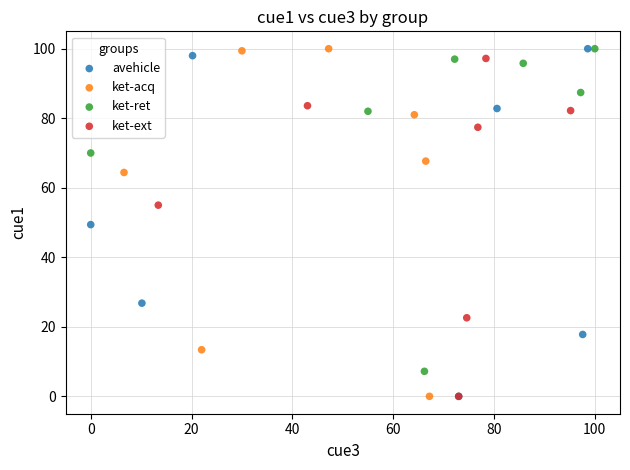

What are all the series names shown in the legend?

avehicle, ket-acq, ket-ret, ket-ext